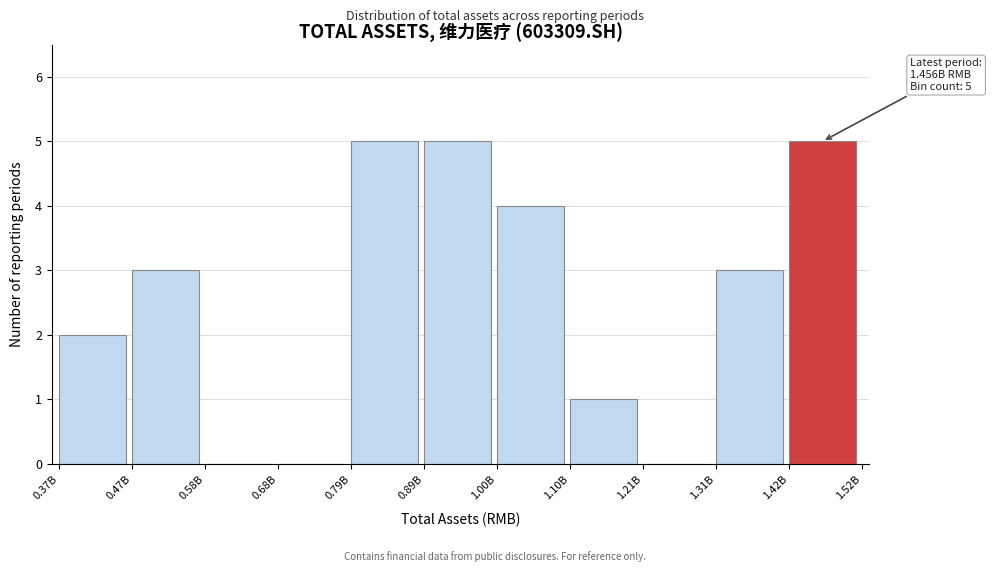

Reading left to right, transcribe all the data shown in this chart.

0.37B=2	0.47B=3	0.58B=0	0.68B=0	0.79B=5	0.89B=5	1.00B=4	1.10B=1	1.21B=0	1.31B=3	1.42B=5